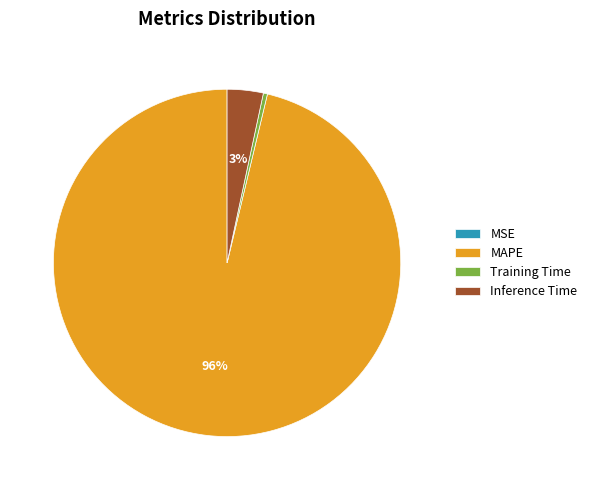

Do MAPE and Training Time together represent more than half of the pie?

Yes